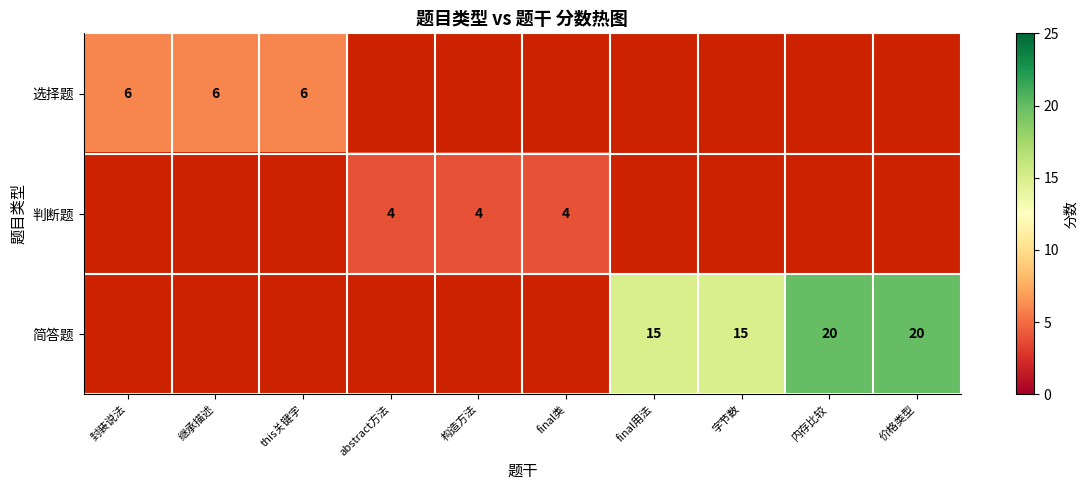

At how many categories does at least one series exceed 3?

10